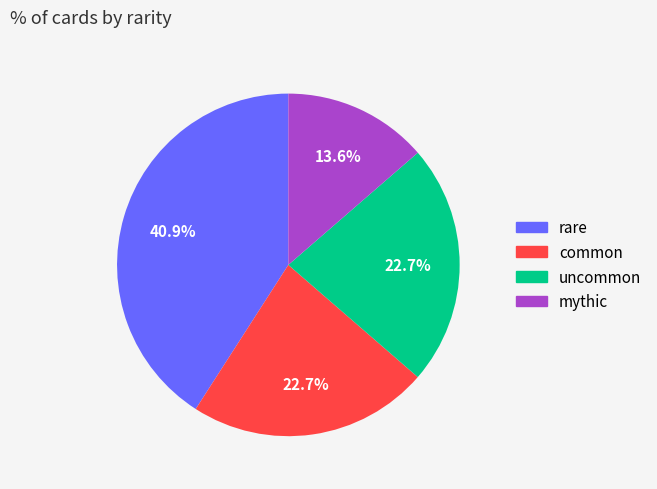

How many slices are in this pie chart?

4